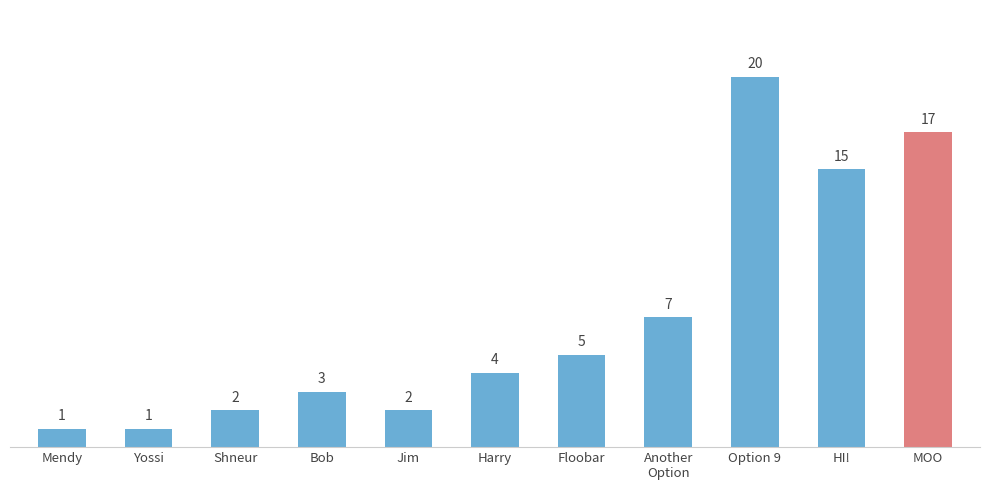

What is the sum of the values at HI! and Another
Option?

22